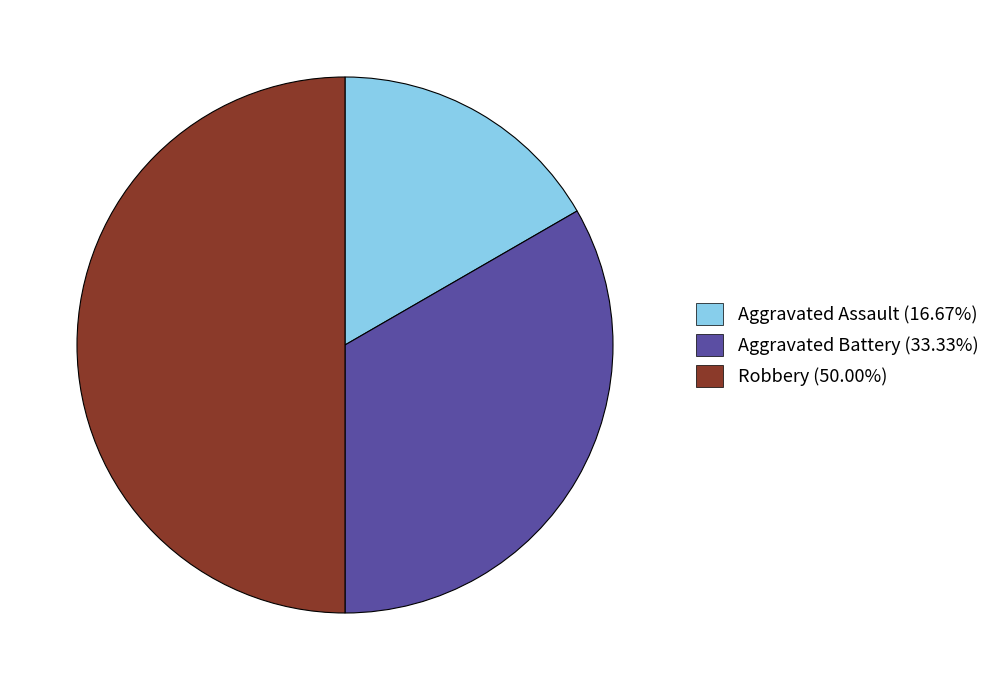

Which slice is the smallest?

Aggravated Assault